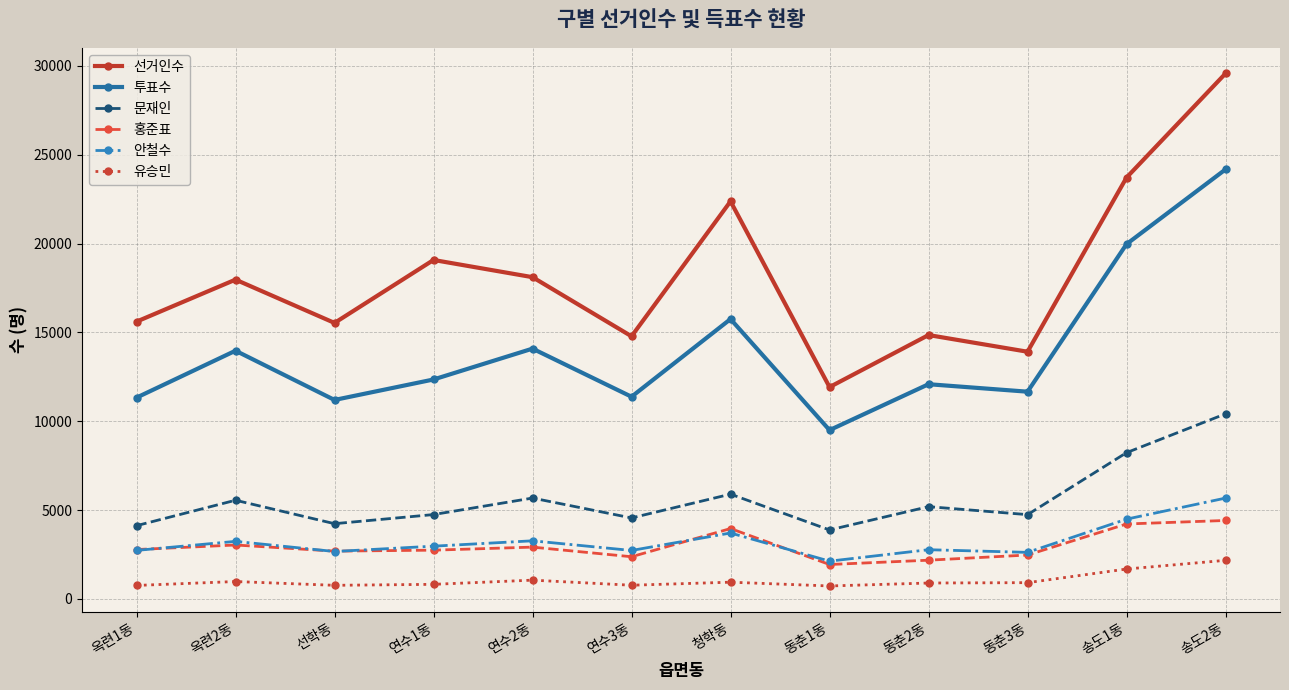

Is it true that 홍준표 equals 3961 at 청학동?

True